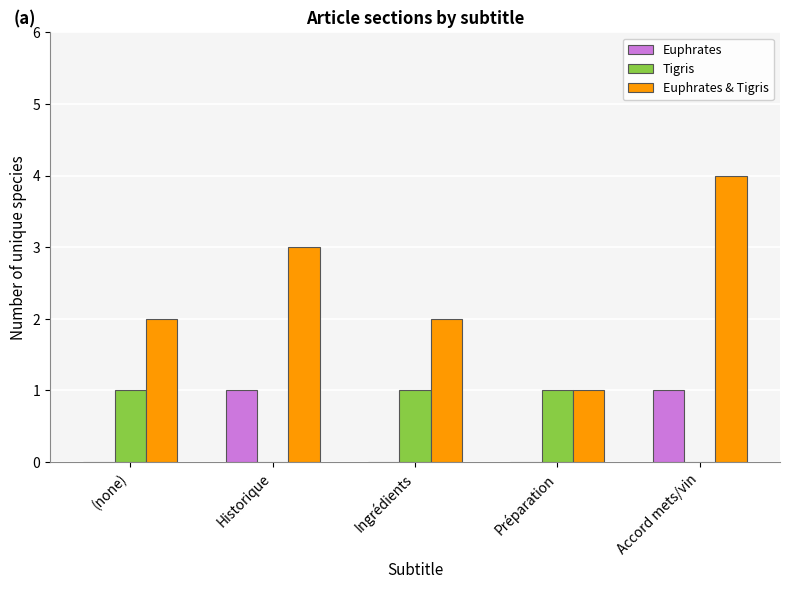

The value of Tigris at Préparation is 1. True or false?

True